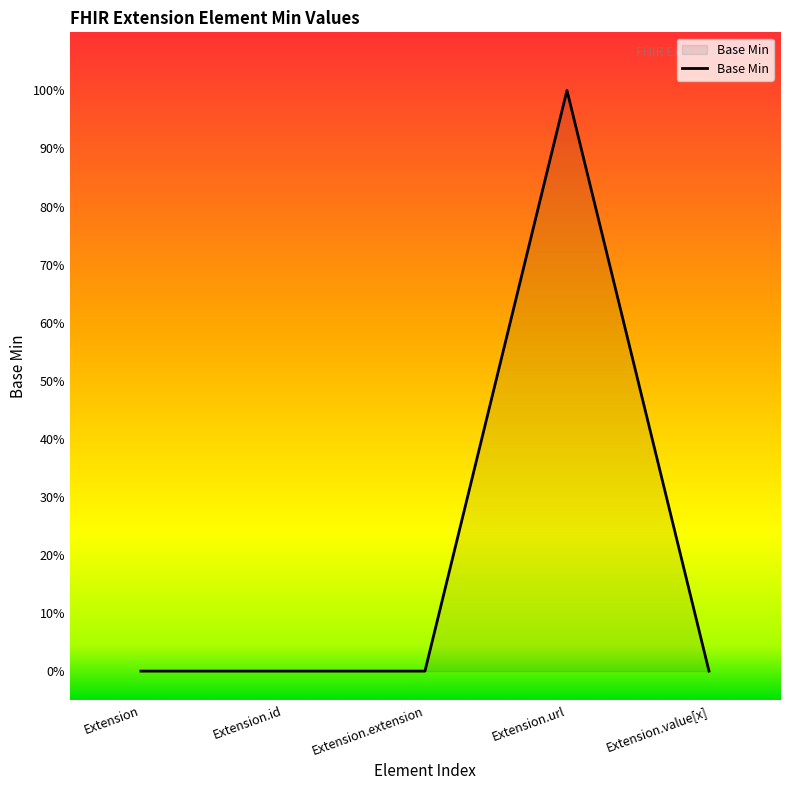

Is it true that the value at Extension.value[x] is 0?

True